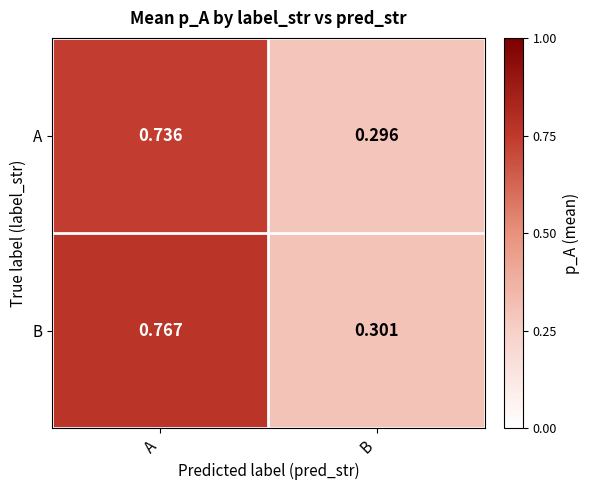

Which category has the highest value across all series?

A